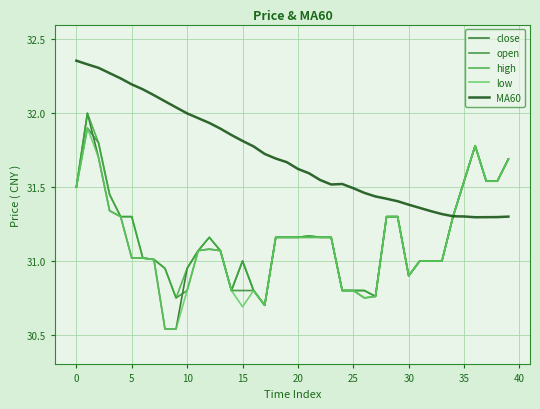

How many lines are shown in the chart?

5